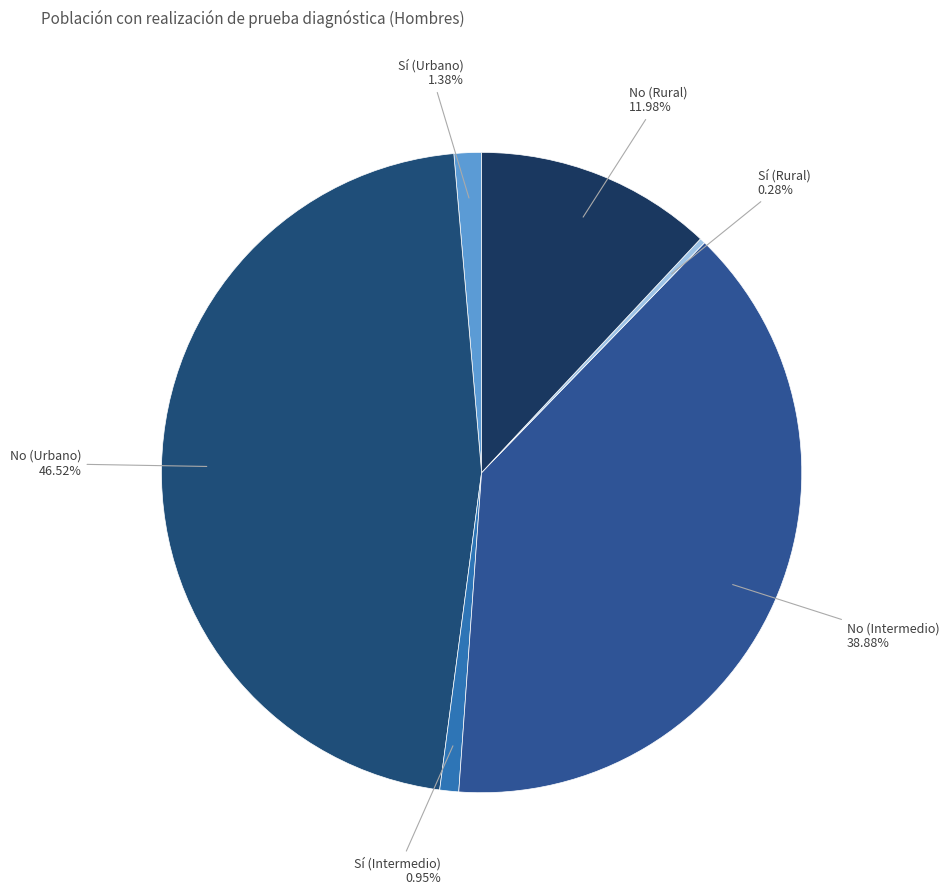

How many slices are in this pie chart?

6